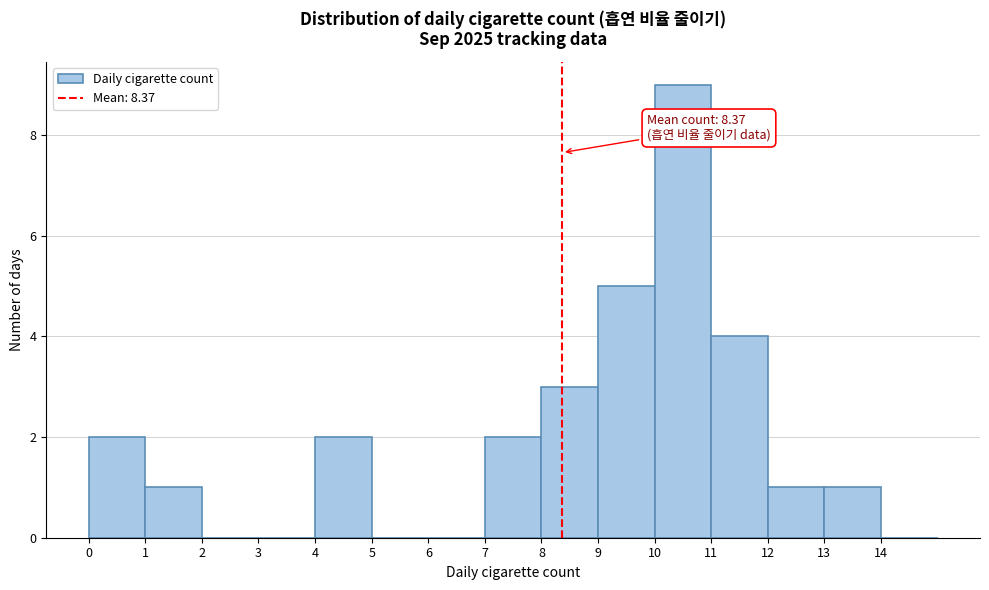

Over which range of the x-axis is the bar tallest?

10 to 11